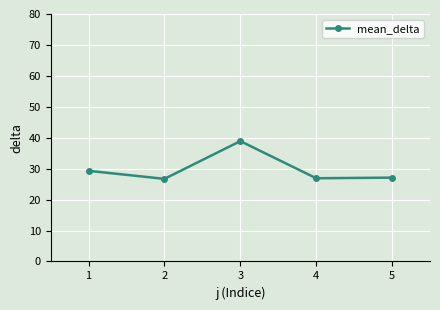

What is the sum of all values?

148.9